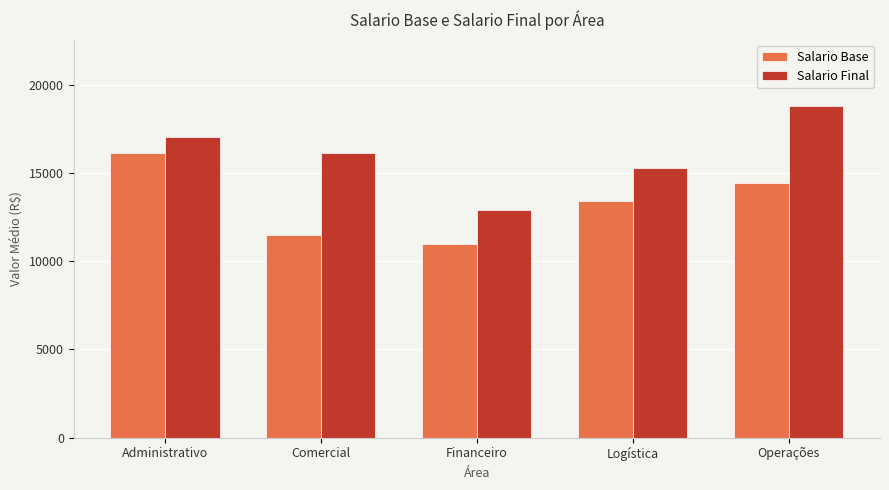

How many data points in Salario Final are less than 16121?

2